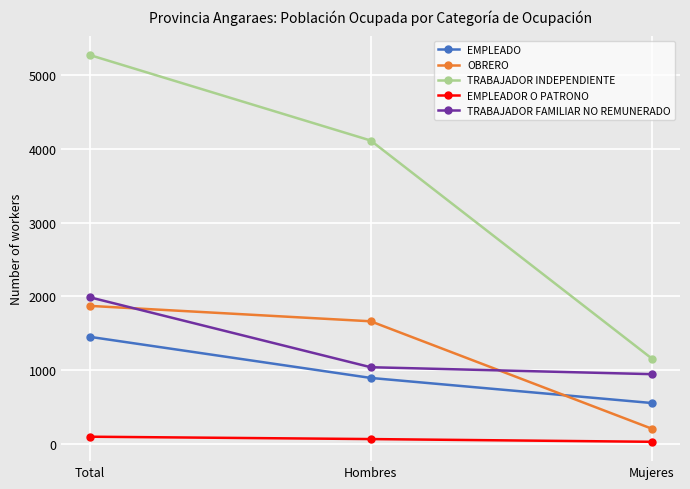

How many categories are shown in the chart?

3